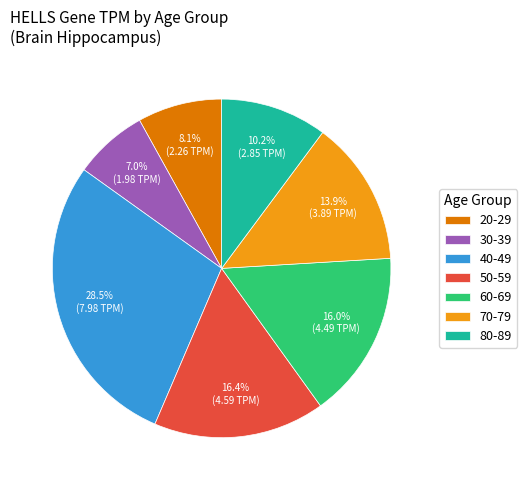

What is the ratio of the value at 20-29 to the value at 70-79?

0.6